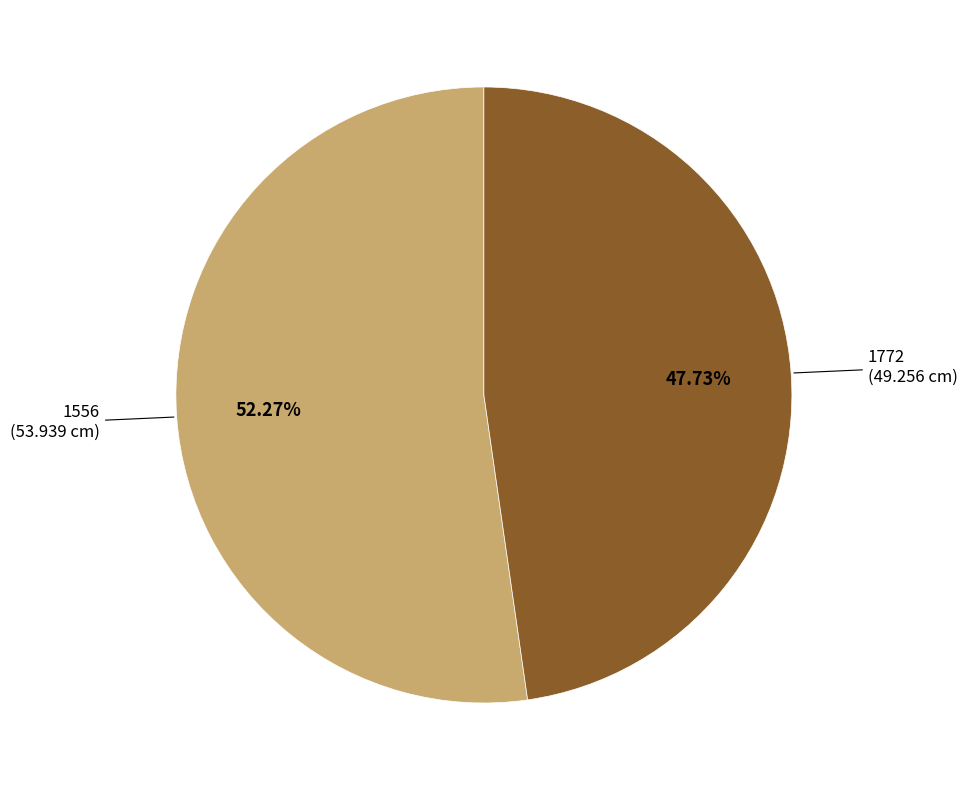

How many slices are in this pie chart?

2